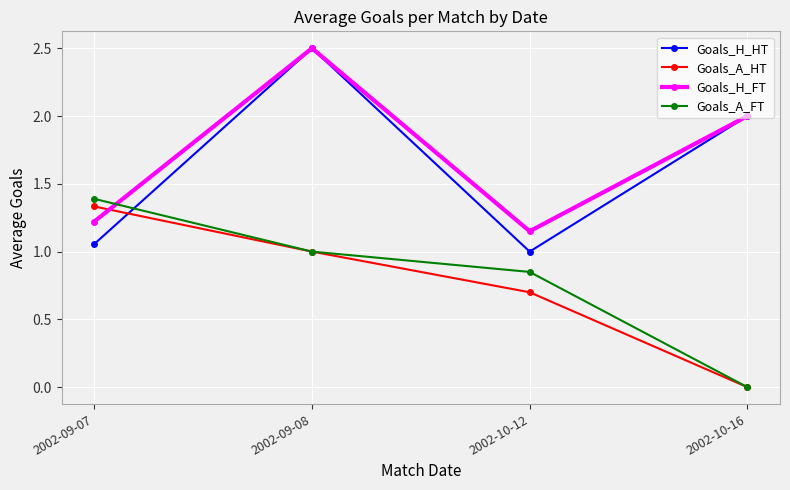

At which category does the chart reach its peak across all series?

2002-09-08